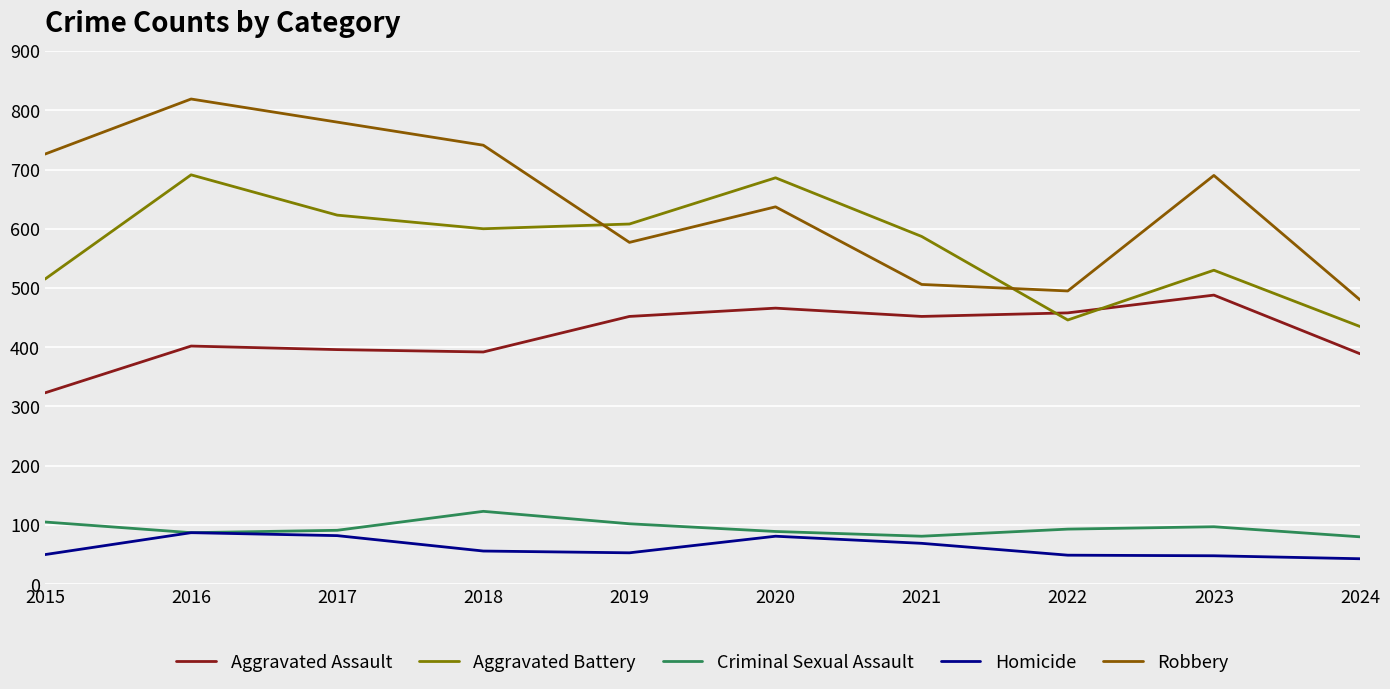

At which category does Homicide reach its first local peak?

2016